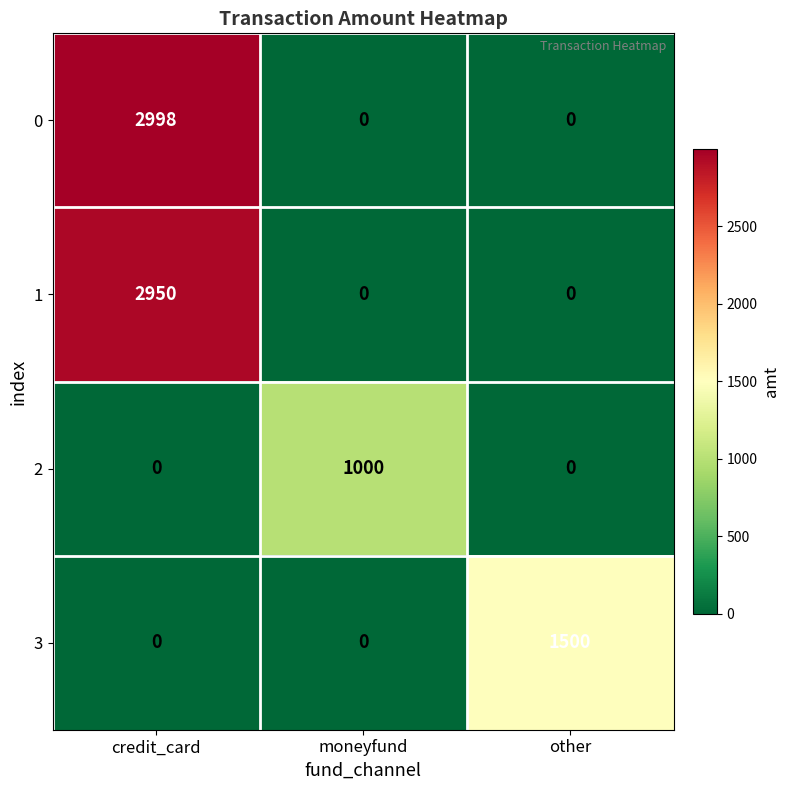

How many data points does each series have?

3